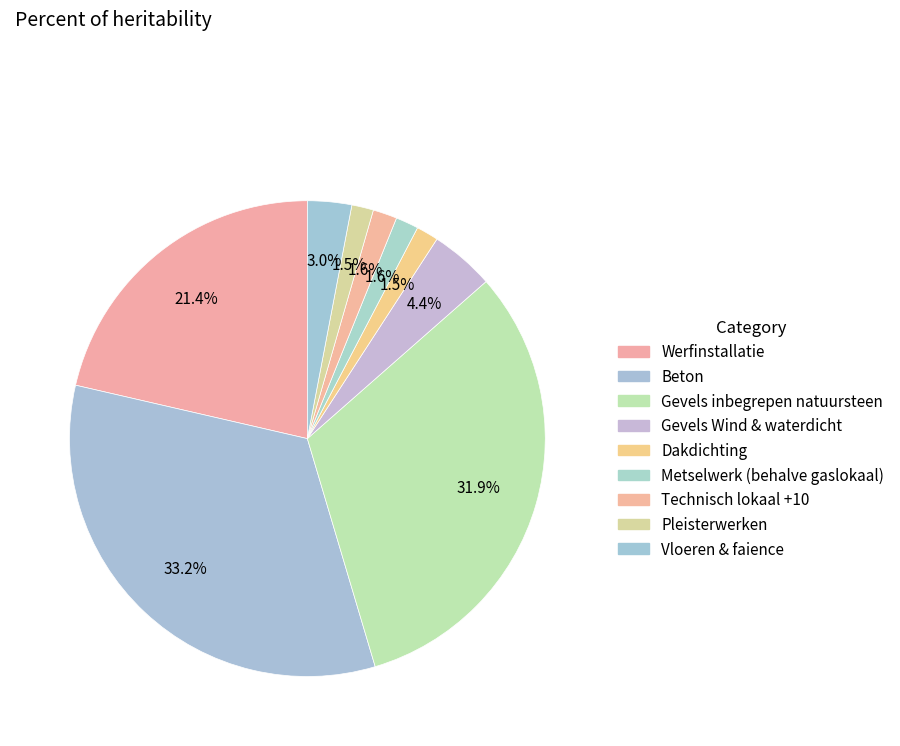

To the nearest percent, what percentage of the pie is Vloeren & faience?

3%